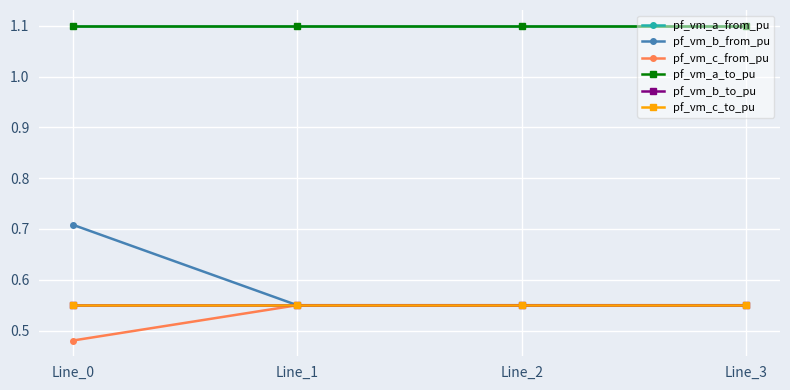

The value of pf_vm_b_from_pu at Line_0 is 0.7. True or false?

True